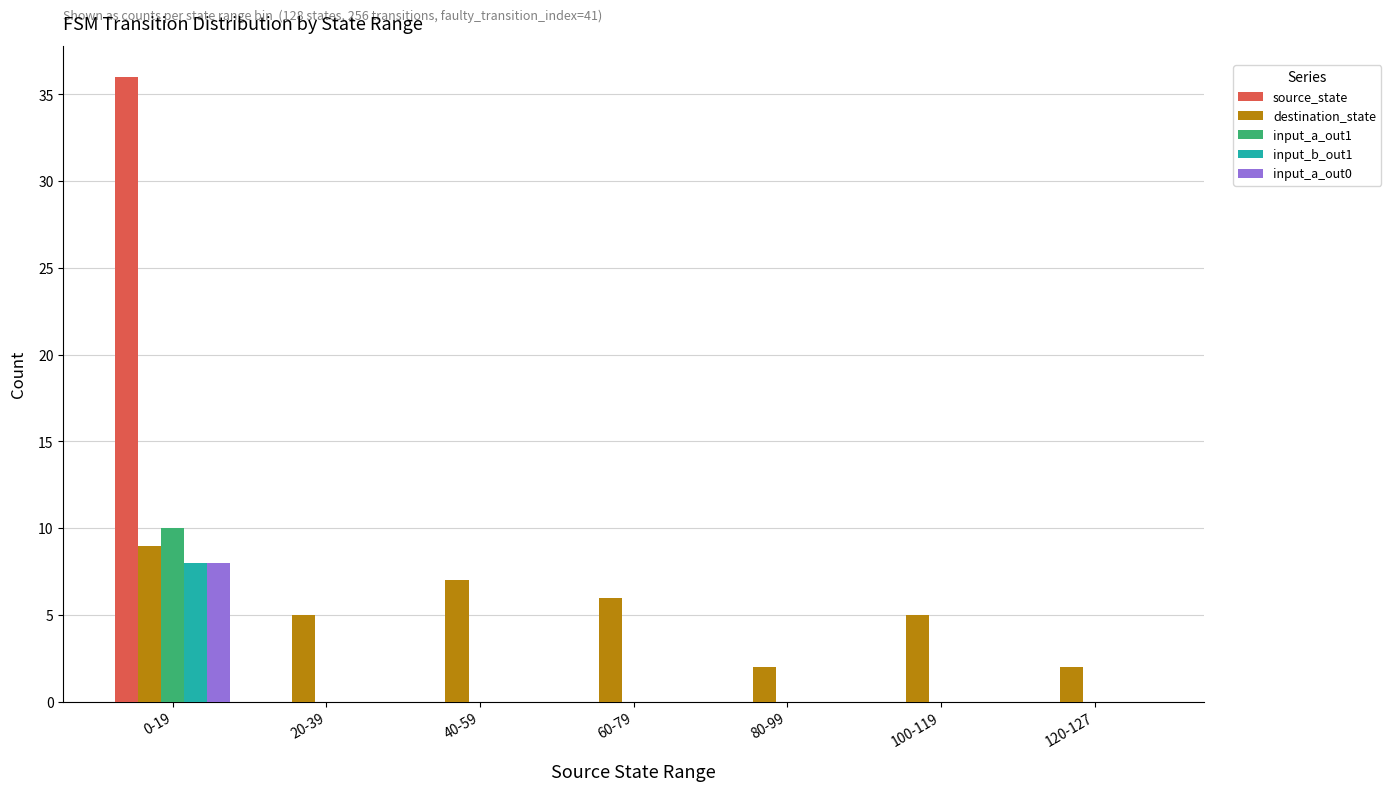

Where does the destination_state series first go above 5?

0-19